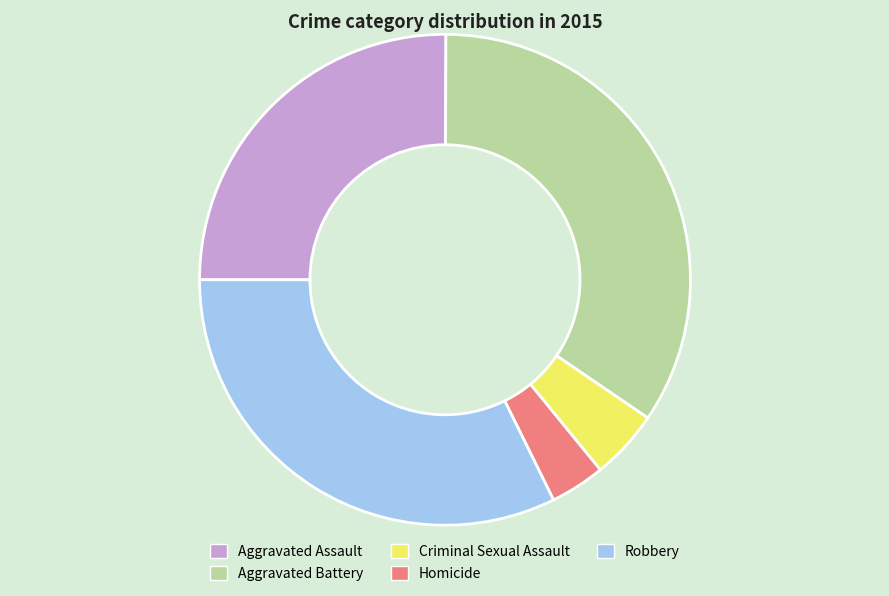

Is Aggravated Assault the majority of the pie?

No